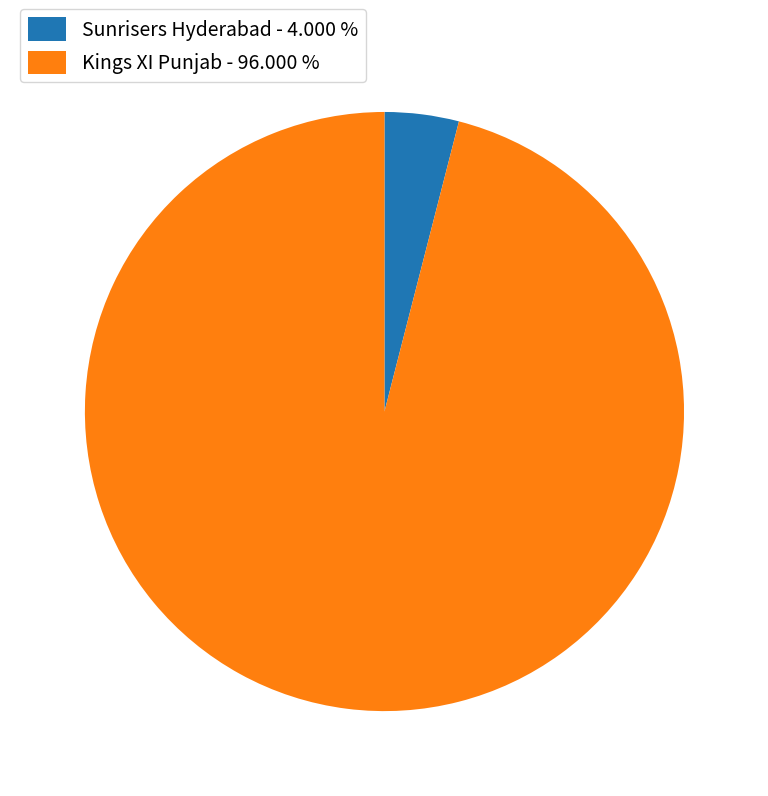

Which slice represents more than half of the pie?

Kings XI Punjab